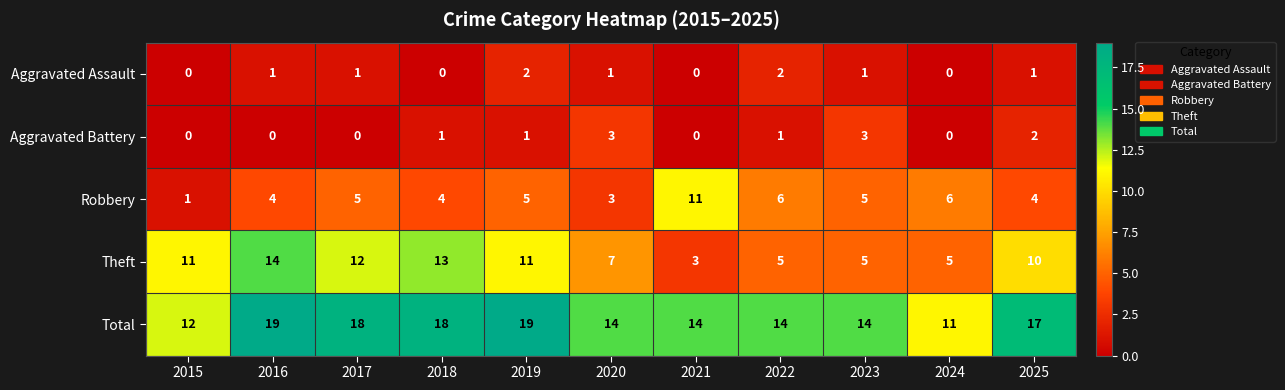

List the series in order of their peak value, lowest first.

Aggravated Assault, Aggravated Battery, Robbery, Theft, Total